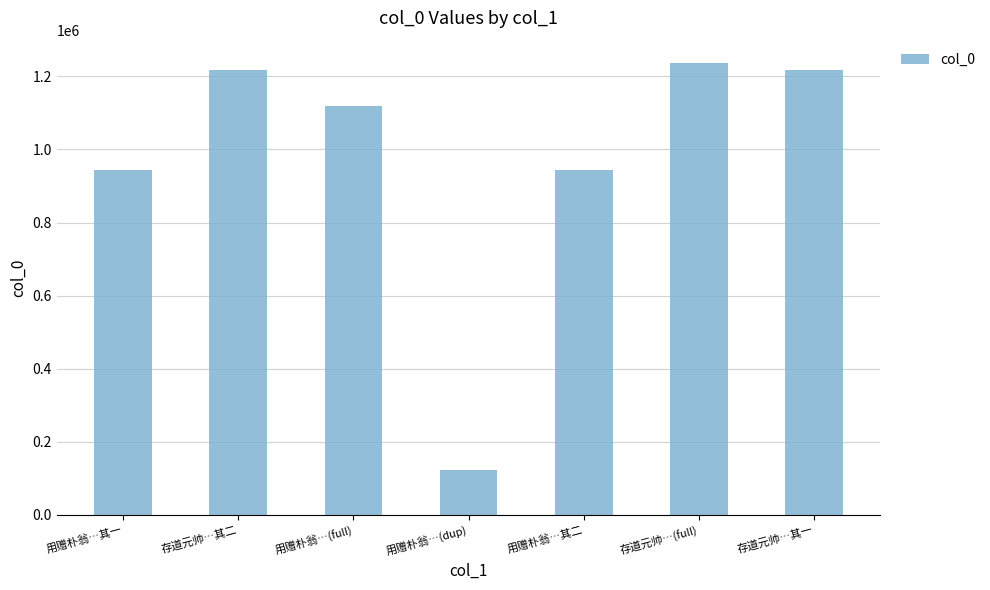

How many distinct data groups are displayed?

1